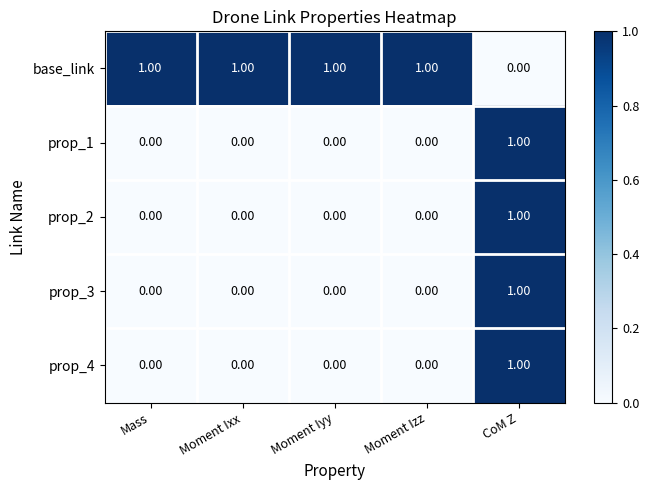

Which series has the largest total across all categories?

base_link